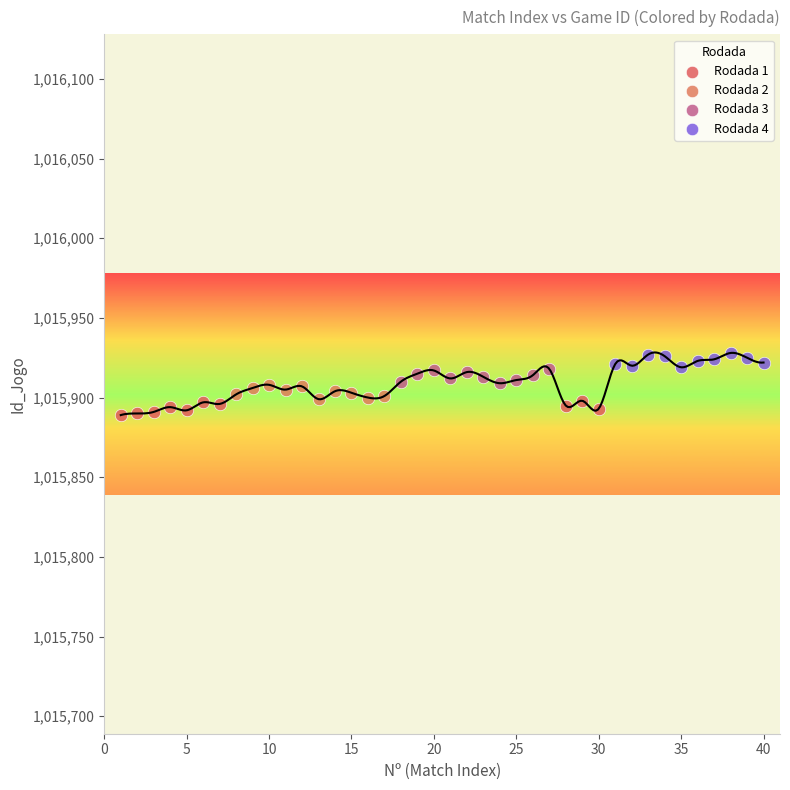

What are all the series names shown in the legend?

Rodada 1, Rodada 2, Rodada 3, Rodada 4